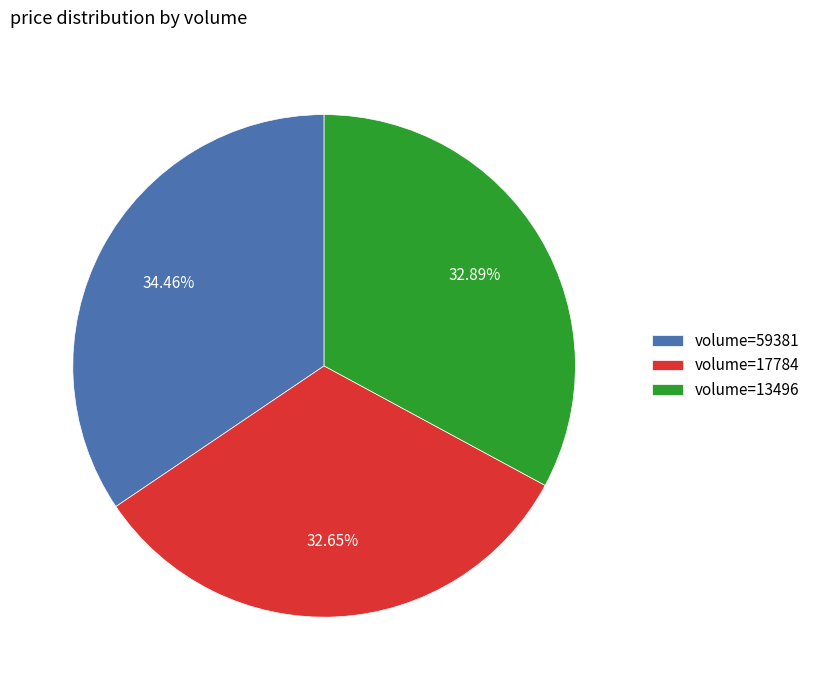

Approximately how many times larger is the value at volume=59381 compared to volume=13496?

1.0